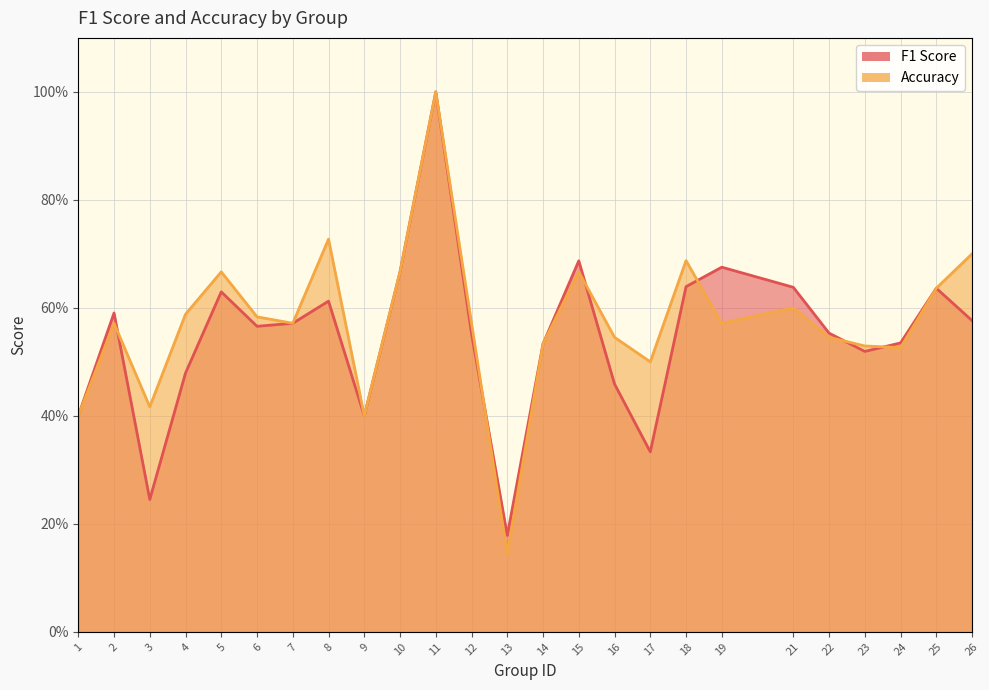

Rank the series by their maximum value, from lowest to highest.

f1, accuracy